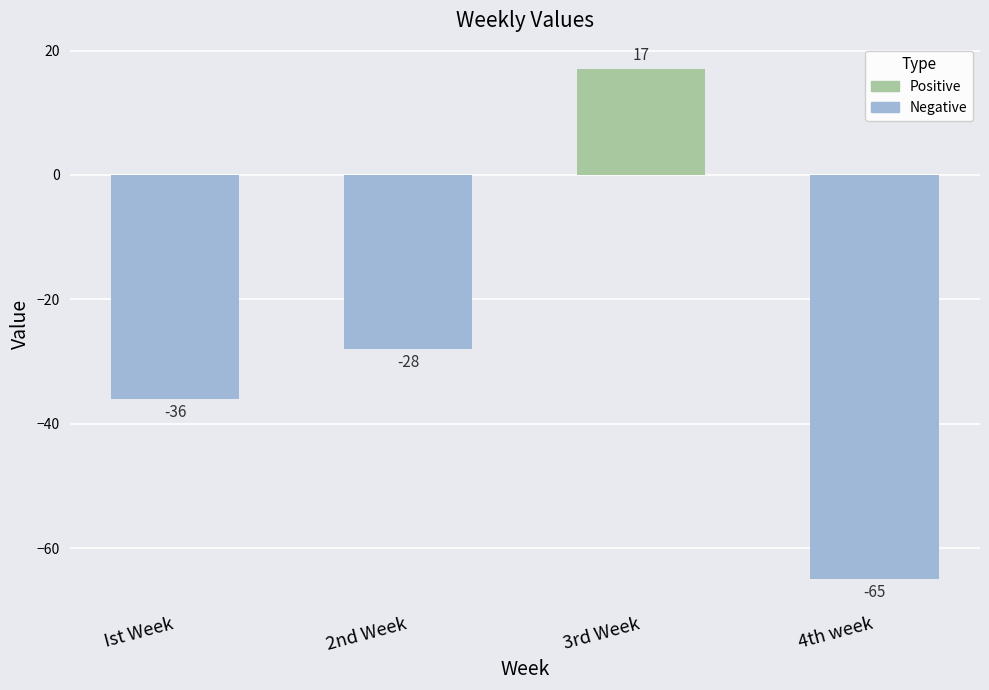

Which has a higher value, Ist Week or 3rd Week?

3rd Week